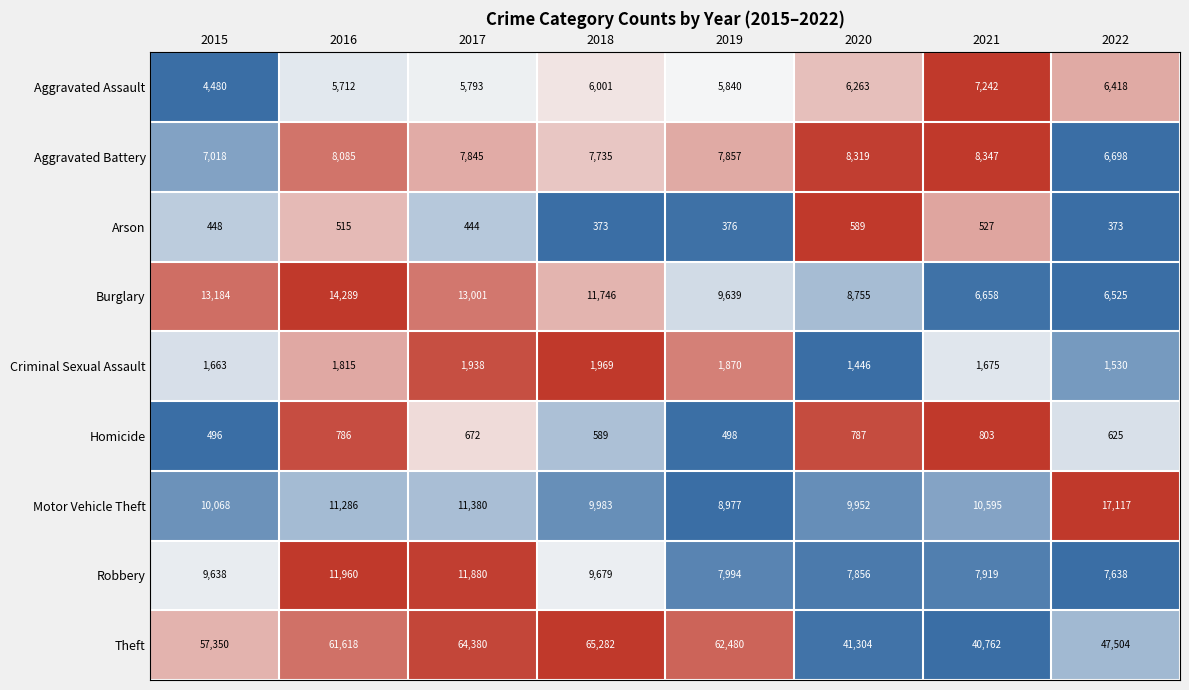

What is the sum of all Homicide values?

5256